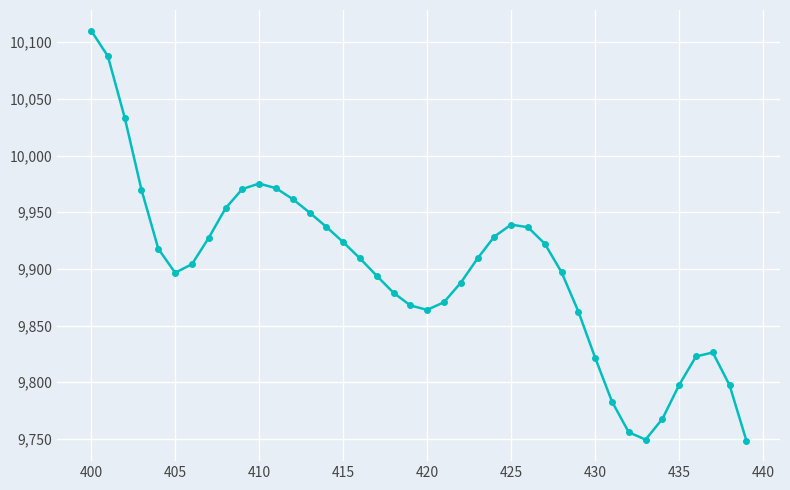

What is the maximum value shown in the chart?

10110.3